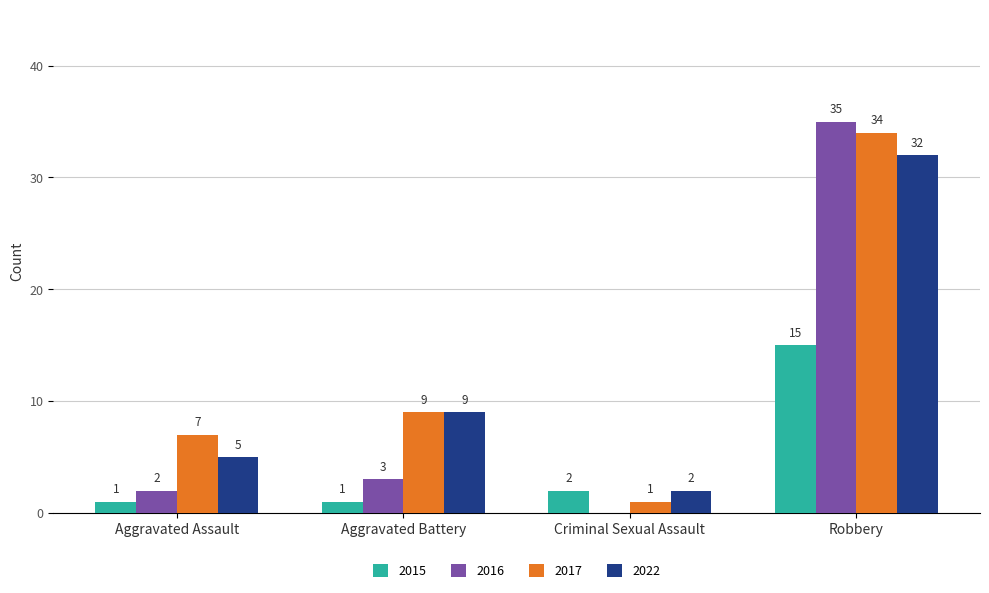

The value of 2015 at Robbery is 15. True or false?

True